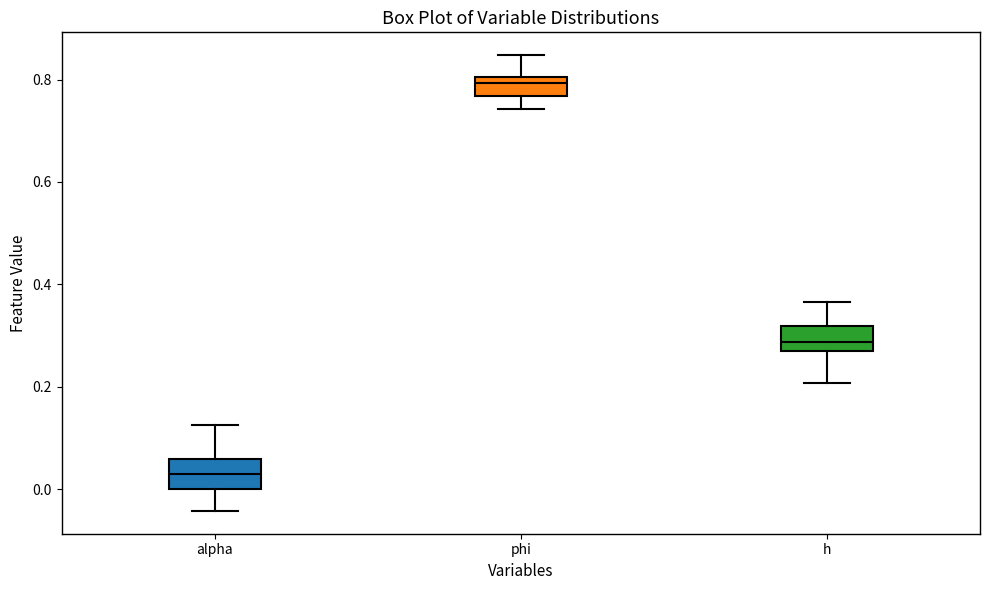

Reading left to right, transcribe this box plot: for each box, give where its median line is, the range the box spans, and where its two whiskers end, as read against the y-axis. The values are not printed on the chart, so give them approximately, as read against the axis.

alpha: median 0.02, box 0.00 to 0.06, whiskers -0.04 to 0.12
phi: median 0.80 (just below the box's upper edge), box 0.76 to 0.80, whiskers 0.74 to 0.84
h: median 0.28, box 0.26 to 0.32, whiskers 0.20 to 0.36